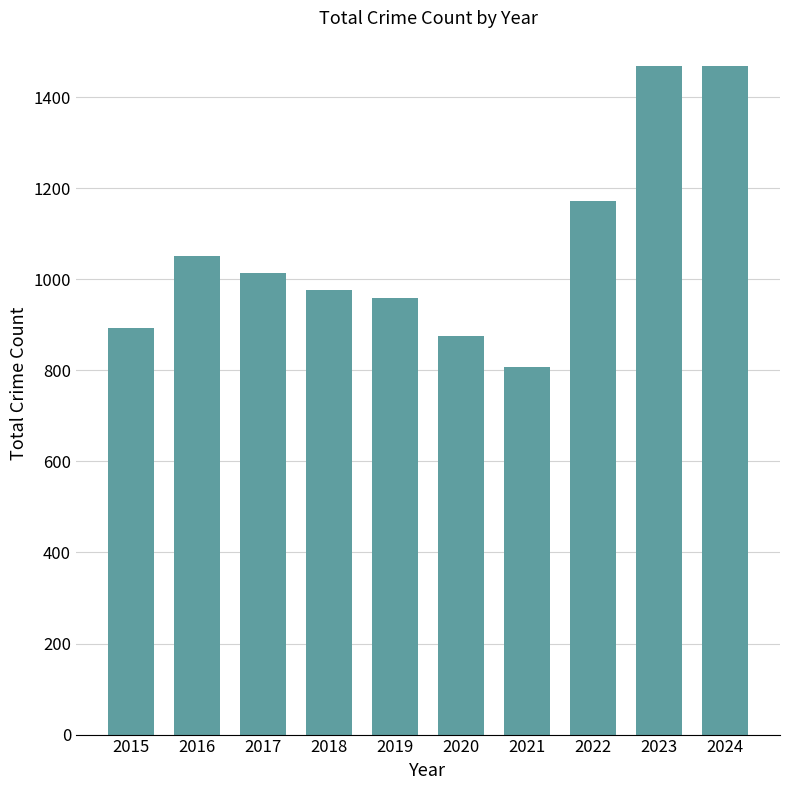

Are the bars grouped side by side (vs. stacked)?

No